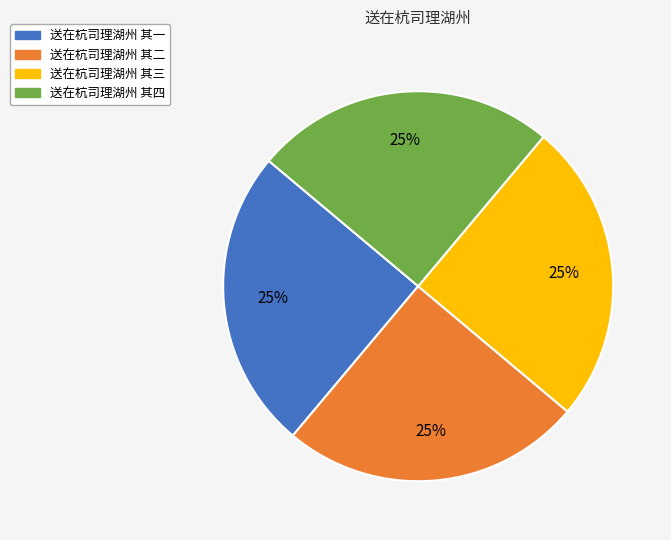

Does 送在杭司理湖州 其三 represent more than half of the total?

No